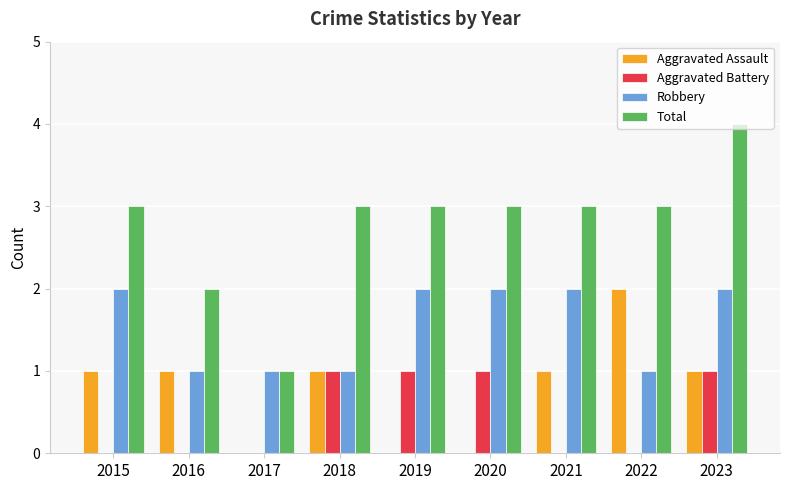

What is the highest value of the Total series?

4